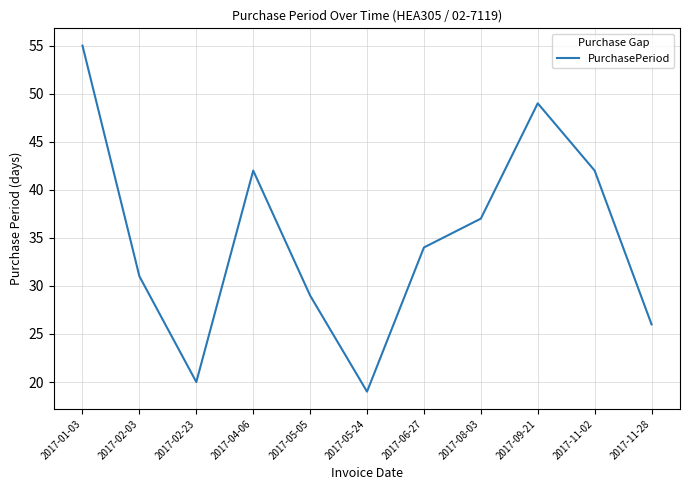

Reading left to right, transcribe all the data shown in this chart.

55	31	20	42	29	19	34	37	49	42	26